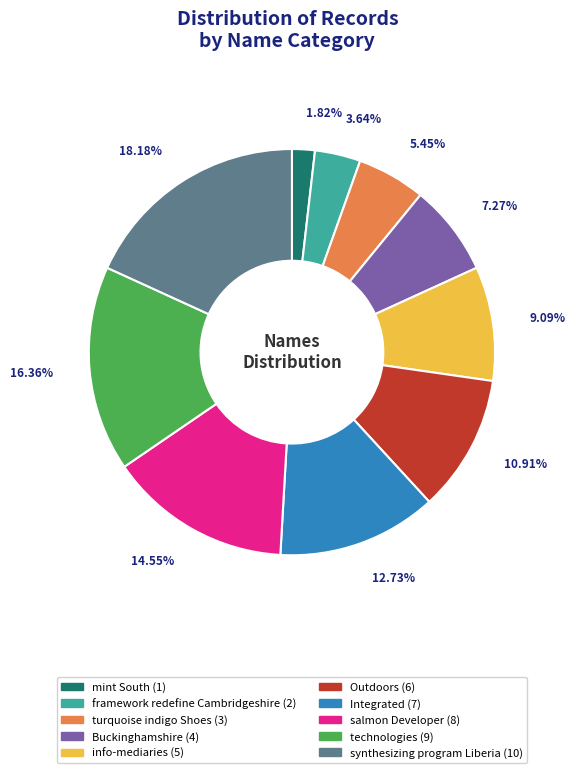

Combined, what portion of the pie is synthesizing program Liberia and technologies?

34.5%